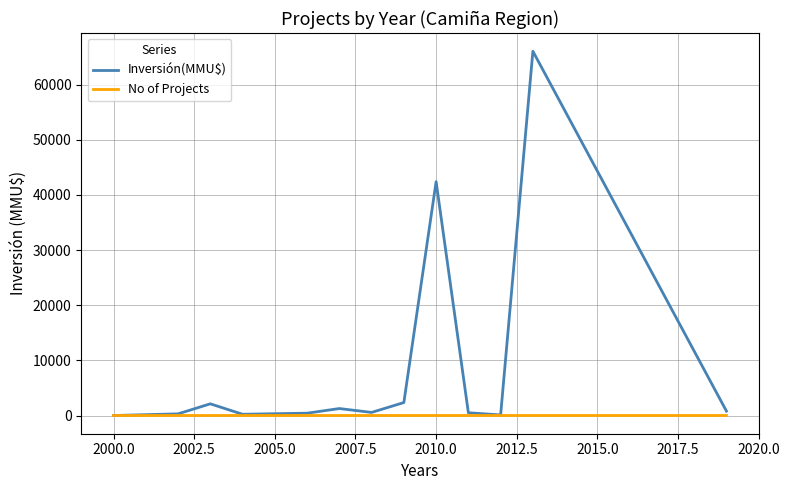

At how many categories does at least one series exceed 65743?

1